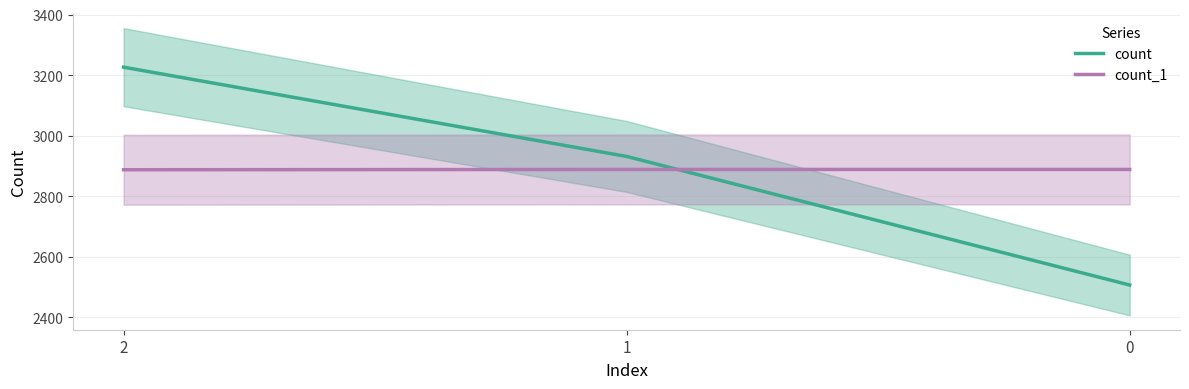

Is the value of count at 2 greater than the value of count_1 at 0?

Yes